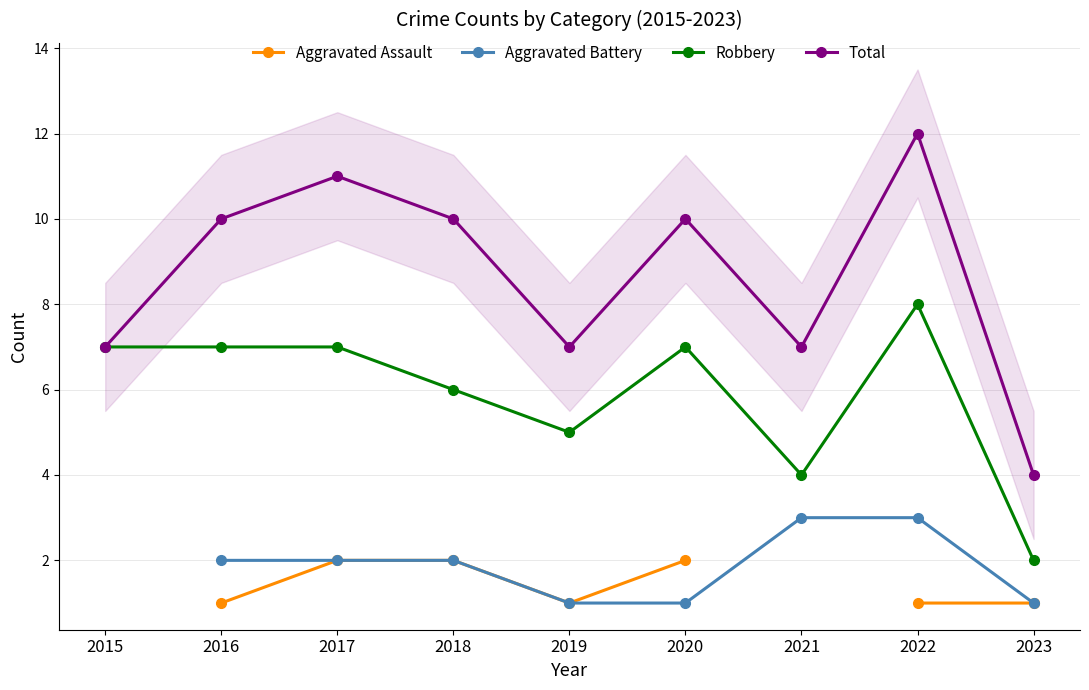

How many interior local valleys does the Total series have?

2